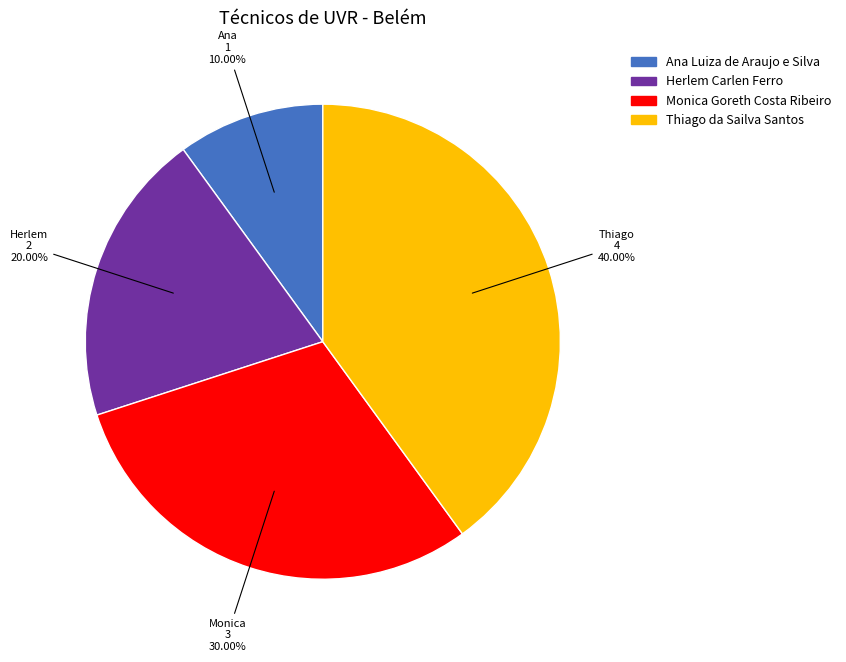

Which category has the biggest portion of the pie?

Thiago da Sailva Santos